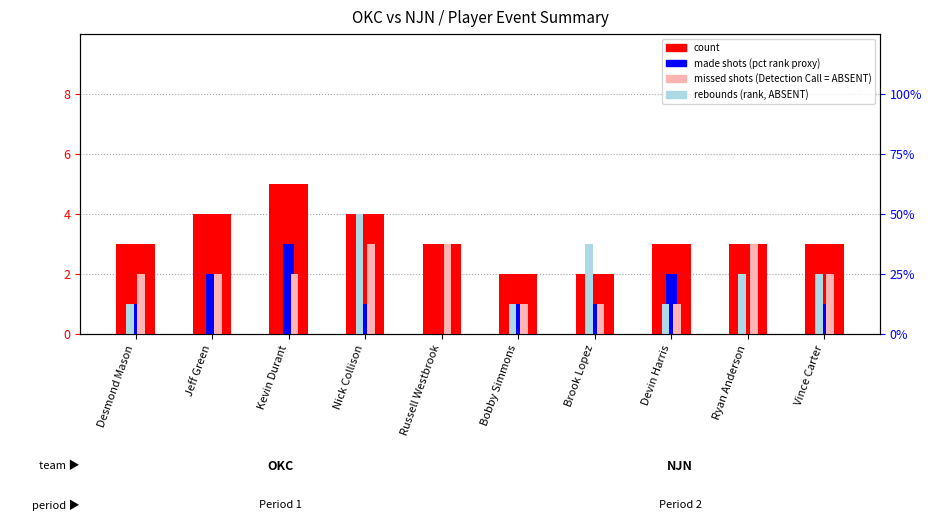

What is the approximate value of count at Jeff Green?

4